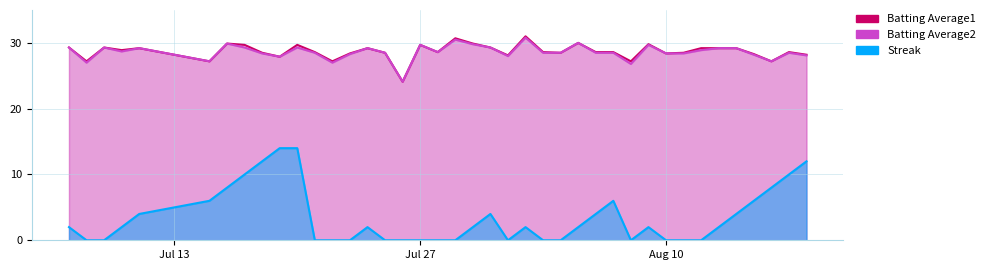

Is the value of Batting Average1 at 2010-07-17 greater than the value of Batting Average2 at 2010-07-08?

Yes